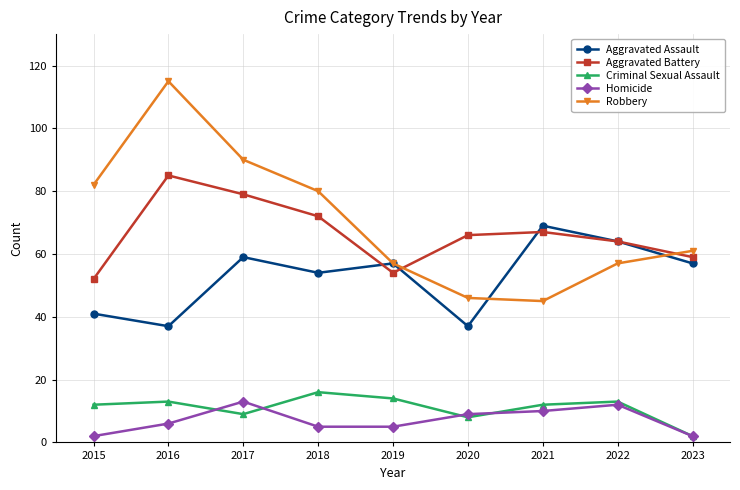

True or false: Robbery and Homicide intersect in this chart.

False